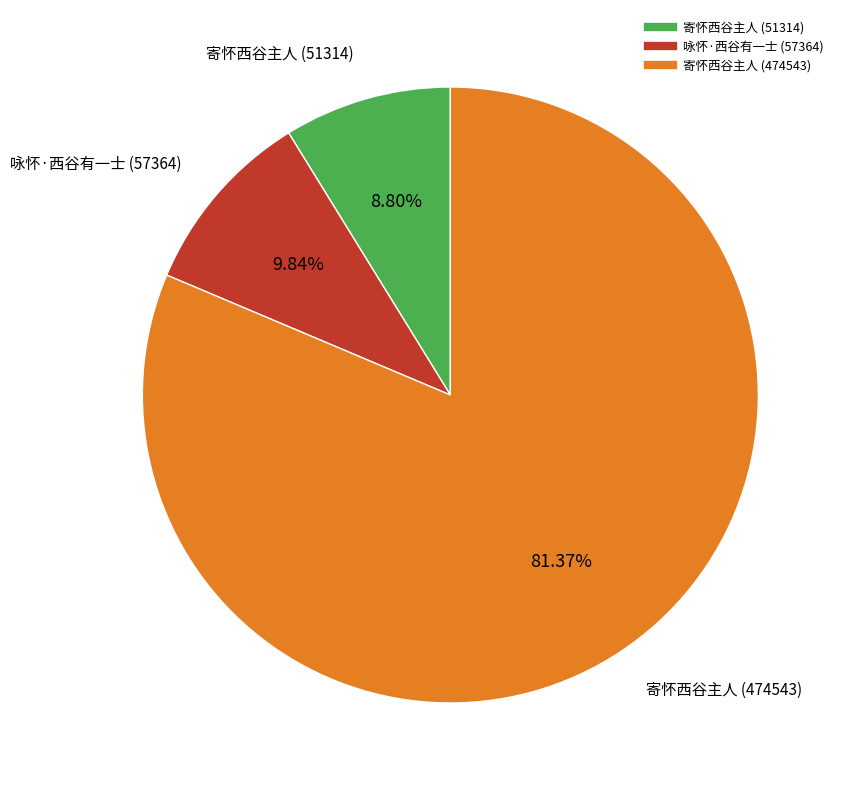

To the nearest percent, what is the average slice percentage?

33%